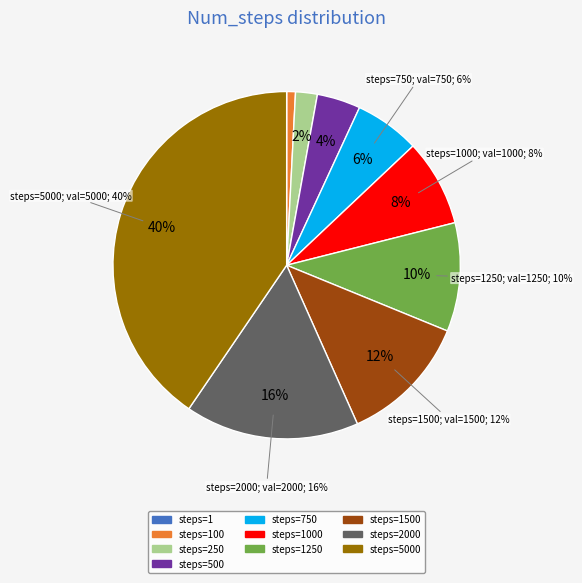

What is the change in value from 500 to 1250?

+750